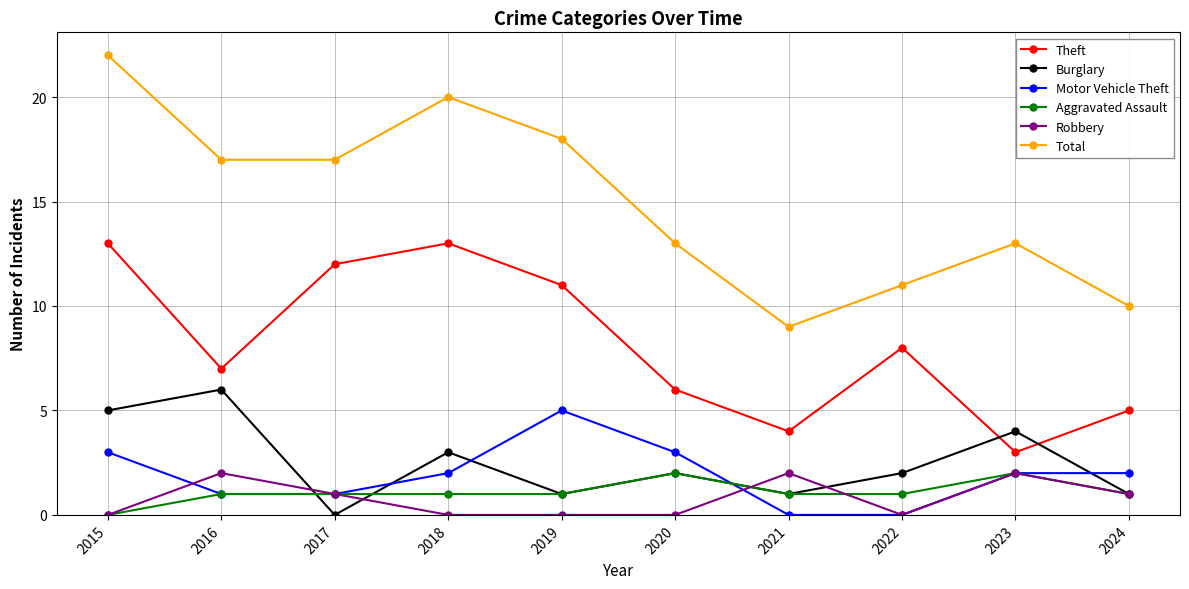

How many interior local valleys does the Burglary series have?

3